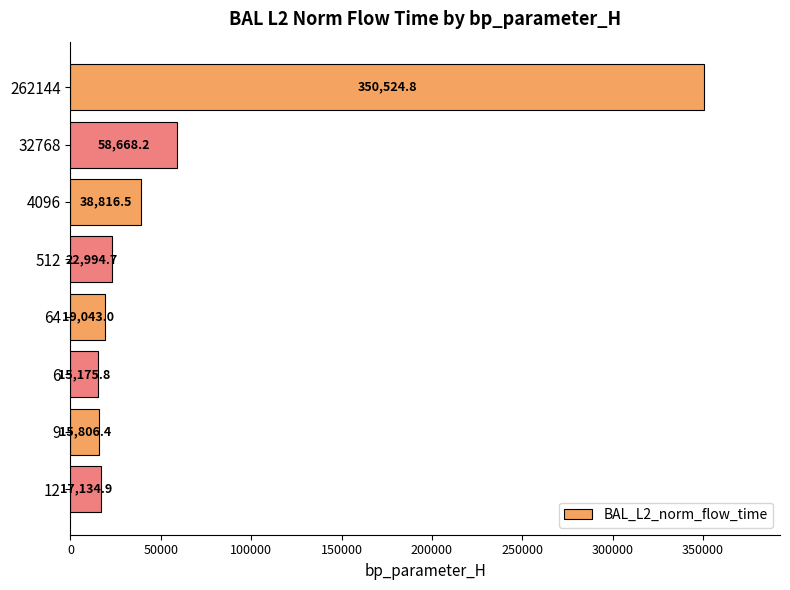

List the labels in order of value, smallest first.

6, 9, 12, 64, 512, 4096, 32768, 262144